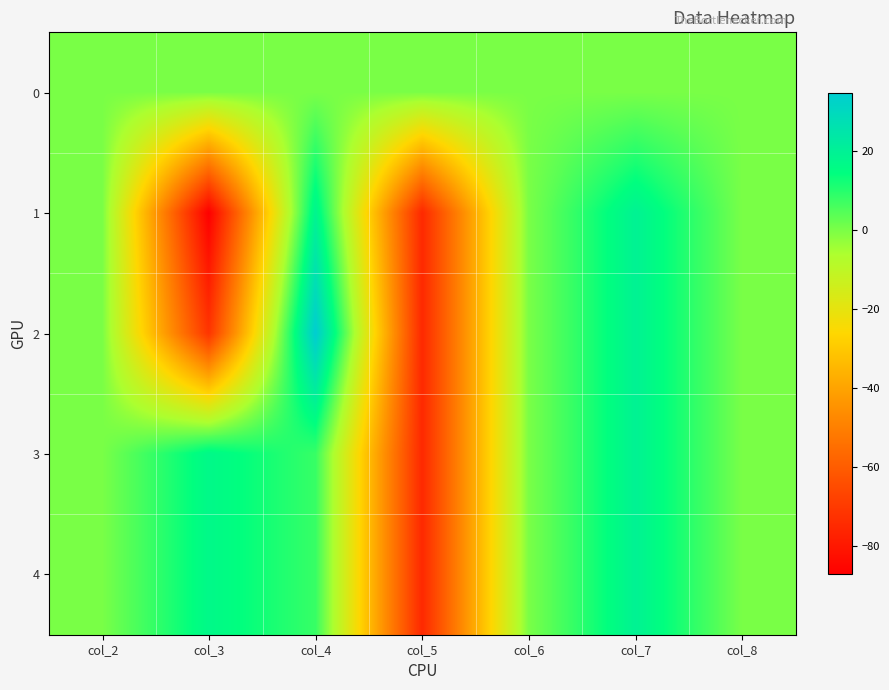

How many data points does each series have?

7